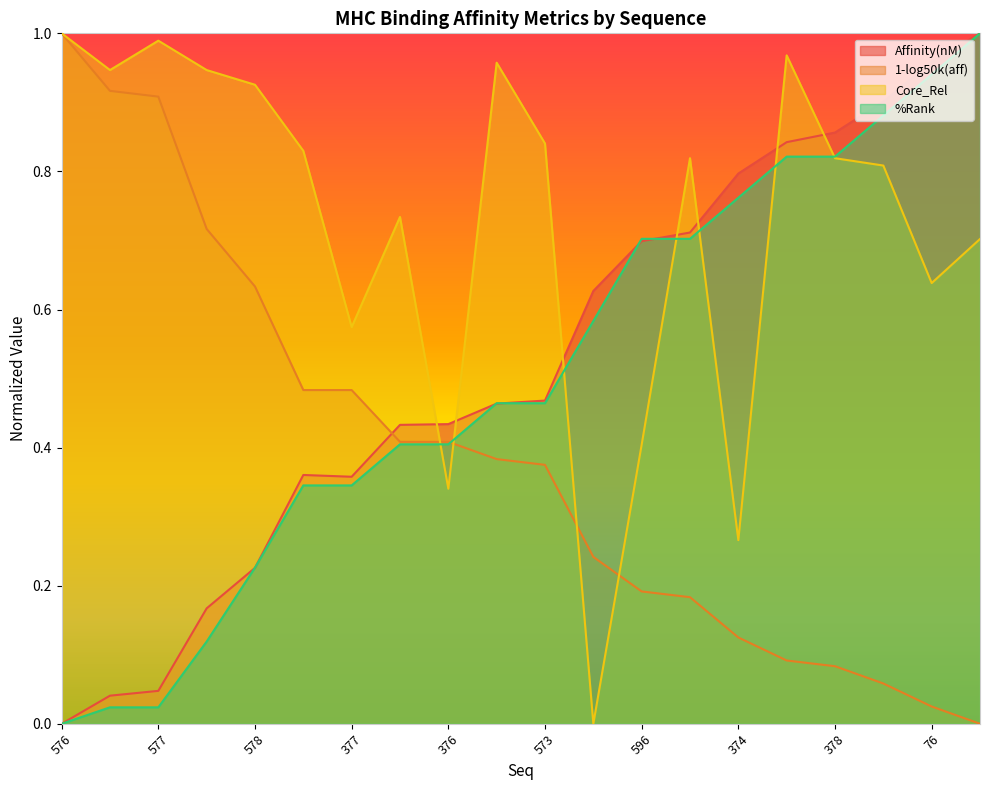

What is the sum of the %Rank values at 578 and 549?

1.2